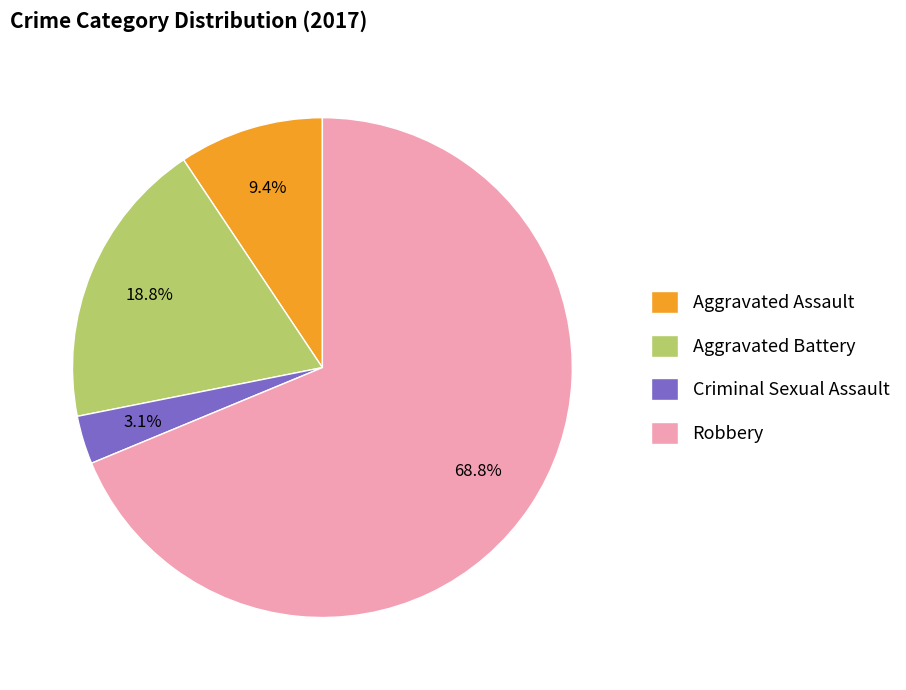

Which has a higher value, Robbery or Aggravated Battery?

Robbery